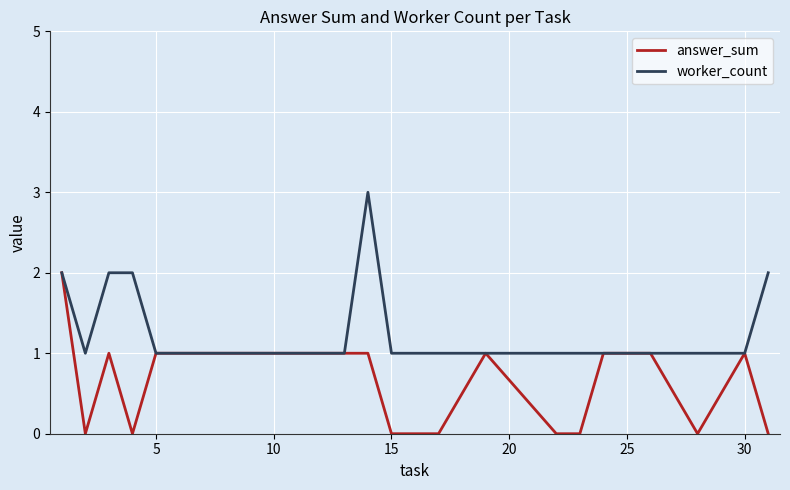

List the series in order of their overall mean, highest first.

worker_count, answer_sum